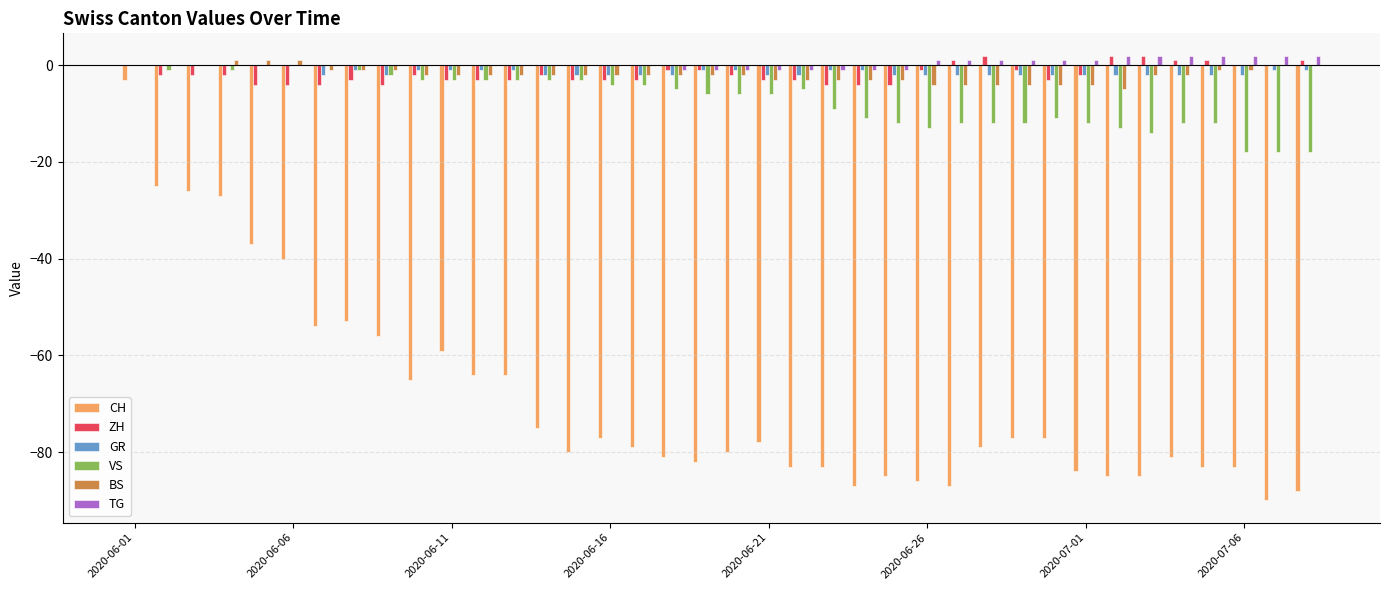

What is the sum of all GR values?

-53